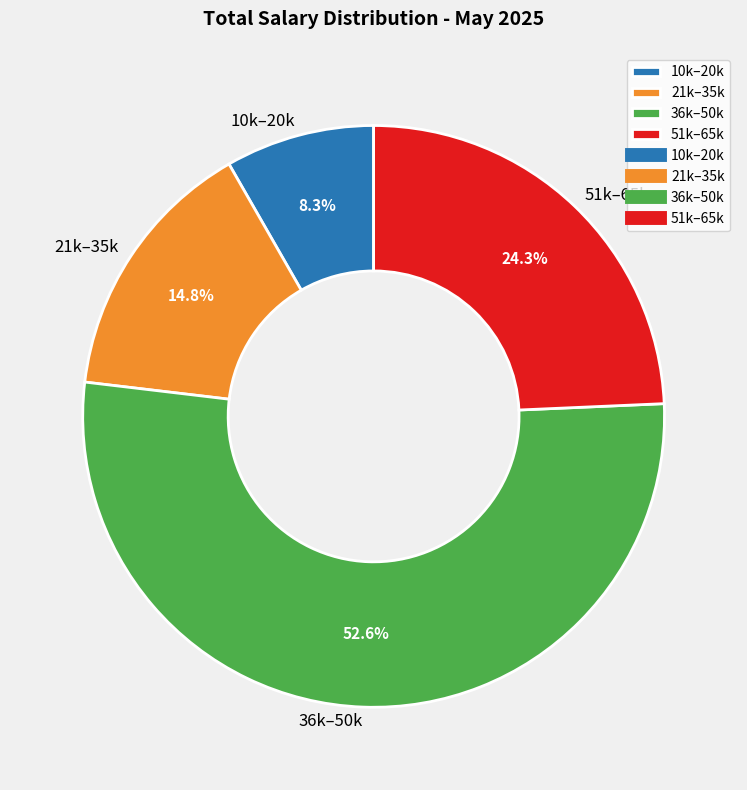

Rank the categories by value from highest to lowest.

36k–50k, 51k–65k, 21k–35k, 10k–20k